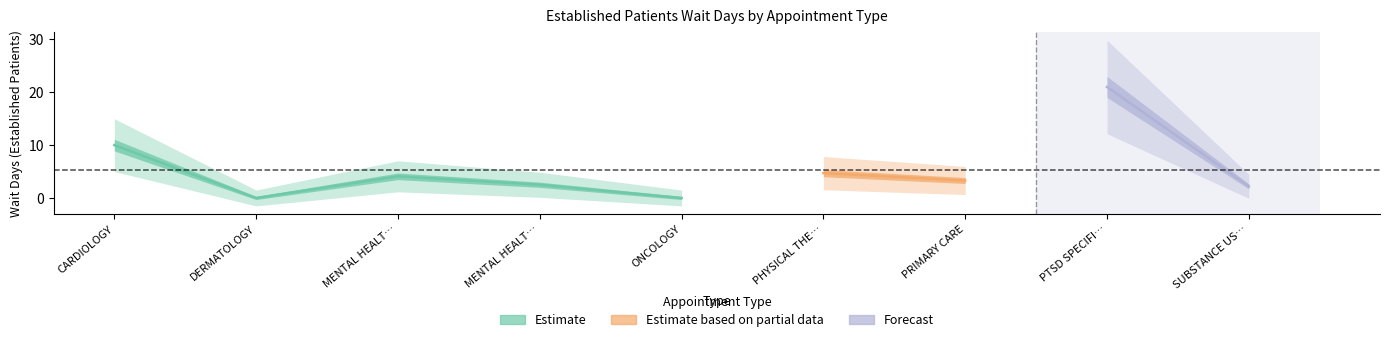

What is the ratio of the value at MENTAL HEALTH GROUP to the value at SUBSTANCE USE DISORDER INDIVIDUAL?

1.9